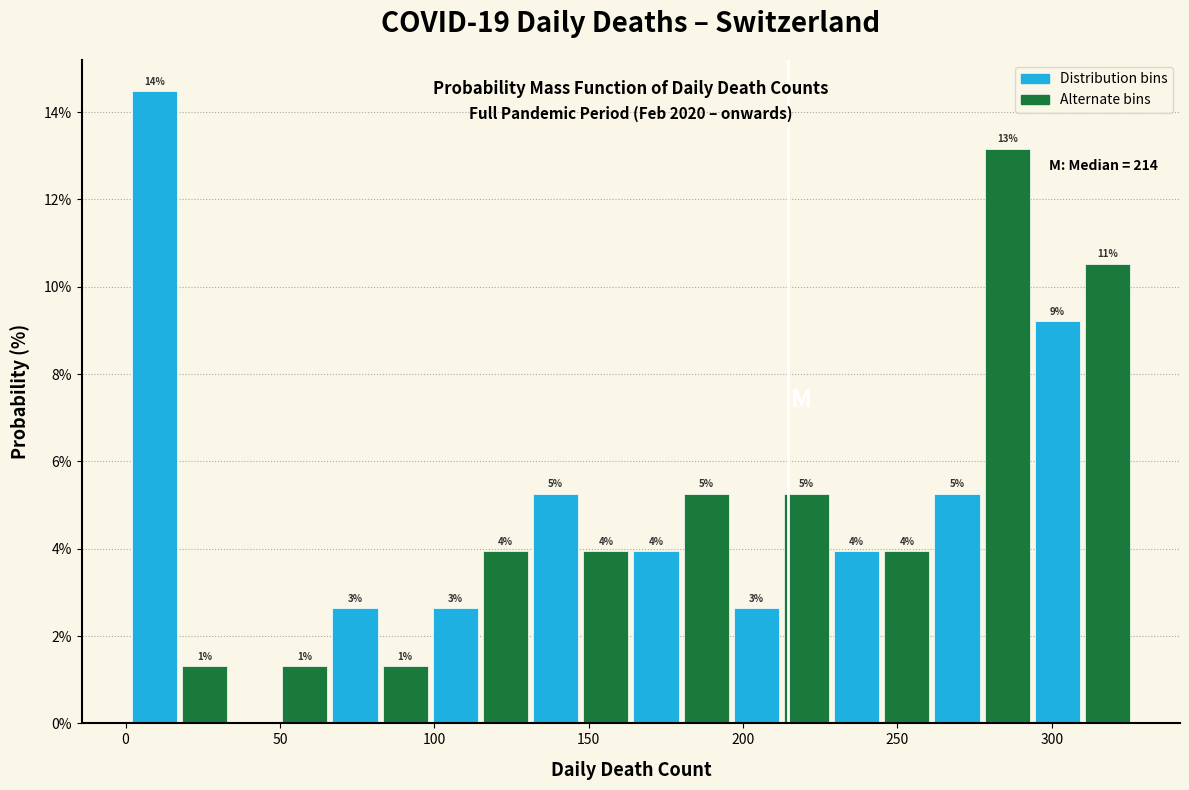

Around what value on the x-axis is the tallest bar? Give the approximate position of its centre, as read against the axis.

10